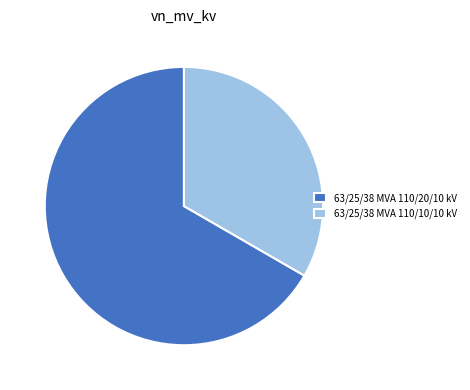

Count the number of slices in the pie.

2